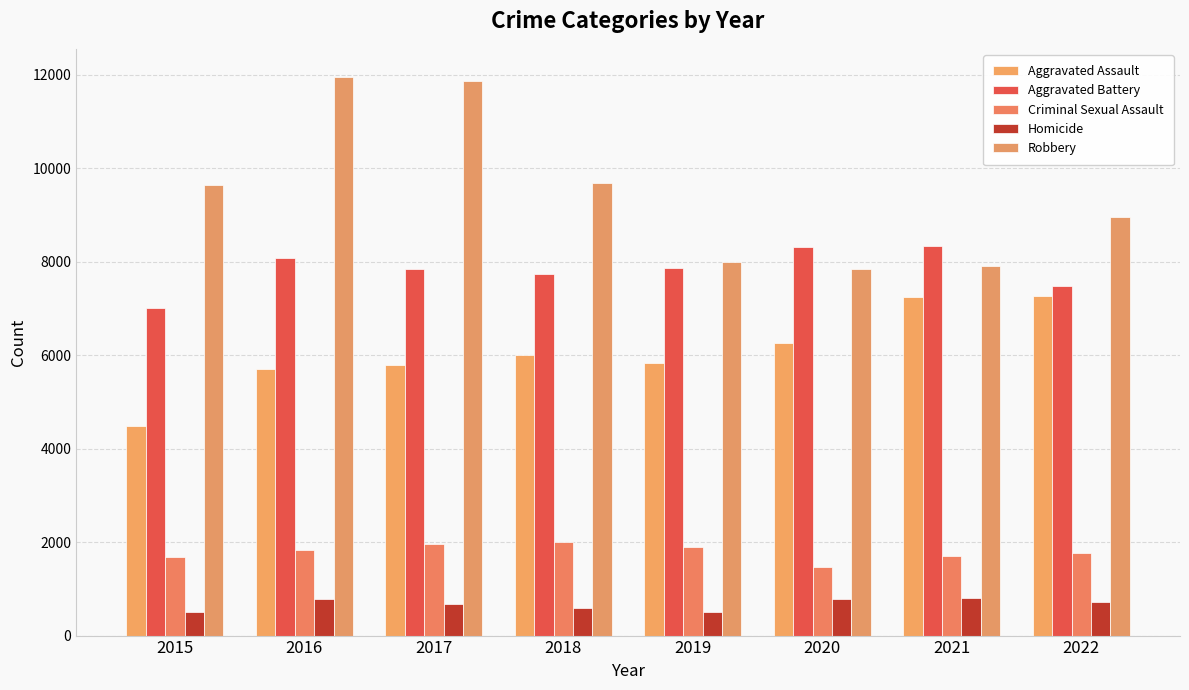

Which label corresponds to the smallest value in the chart?

2015